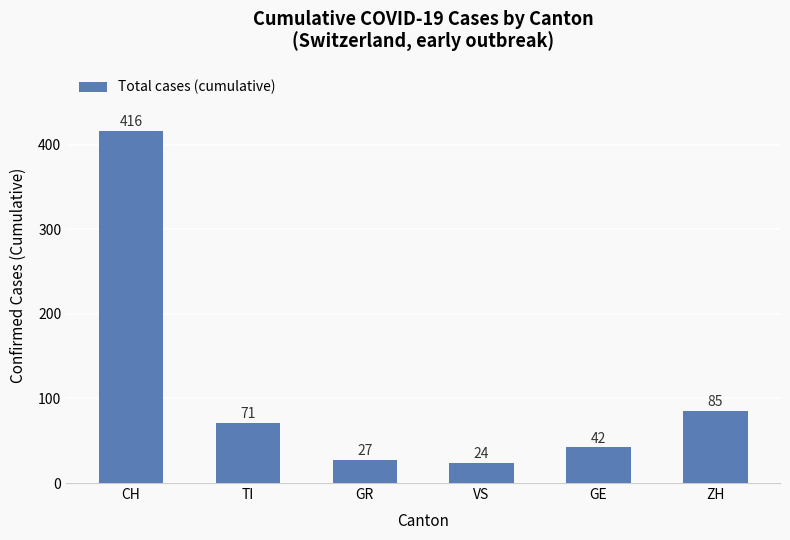

The chart shows a value of 279 at CH. True or false?

False